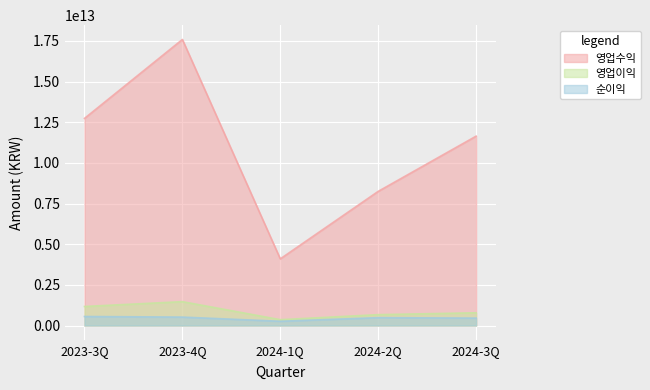

Reading left to right, extract all data points from this chart.

영업수익: 2023-3Q=12735383360437	2023-4Q=17589887709510	2024-1Q=4097866699455	2024-2Q=8248354039946	2024-3Q=11643922969693
영업이익: 2023-3Q=1170614197201	2023-4Q=1467318338124	2024-1Q=358070947327	2024-2Q=667861180207	2024-3Q=782650762197
순이익: 2023-3Q=553861210749	2023-4Q=517521903042	2024-1Q=261052327026	2024-2Q=481818971240	2024-3Q=455344559538